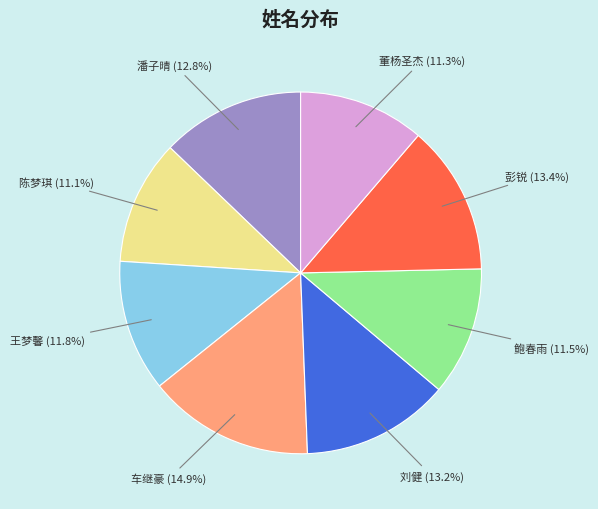

What is the ratio of the value at 车继豪 to the value at 鲍春雨?

1.3